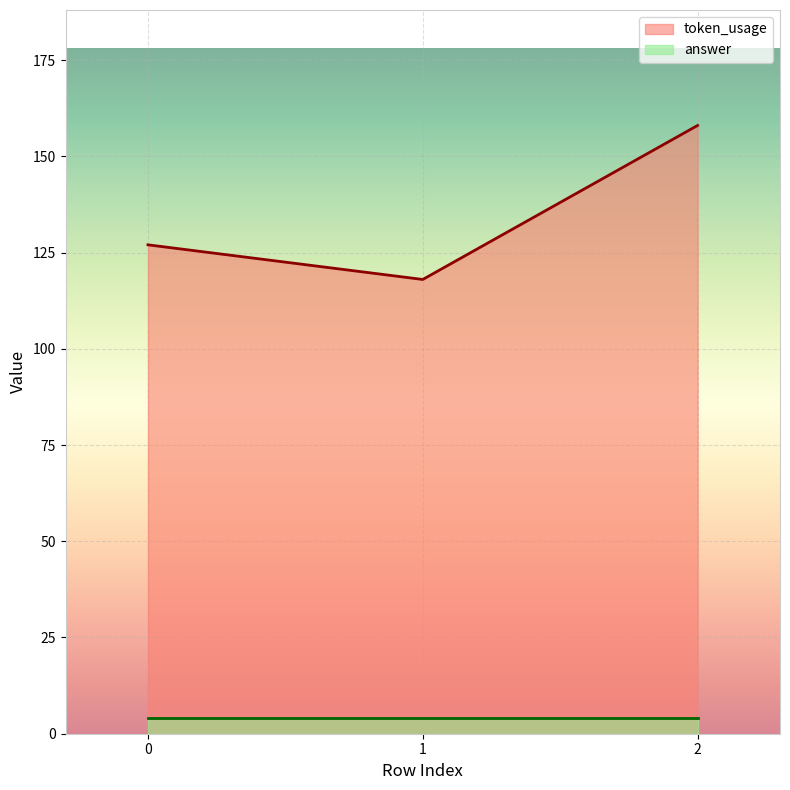

What is the sum of the token_usage values at 1 and 2?

276